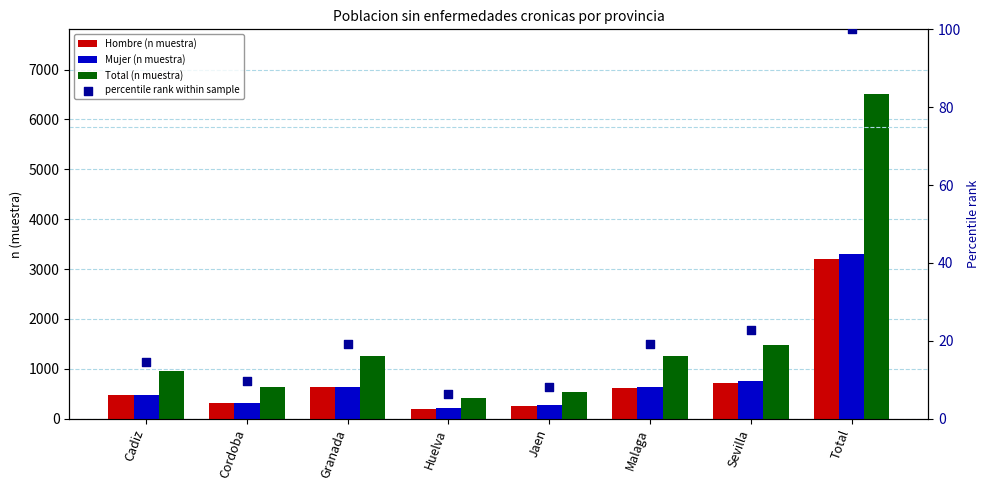

Which series contains the lowest Y value?

percentile rank within sample